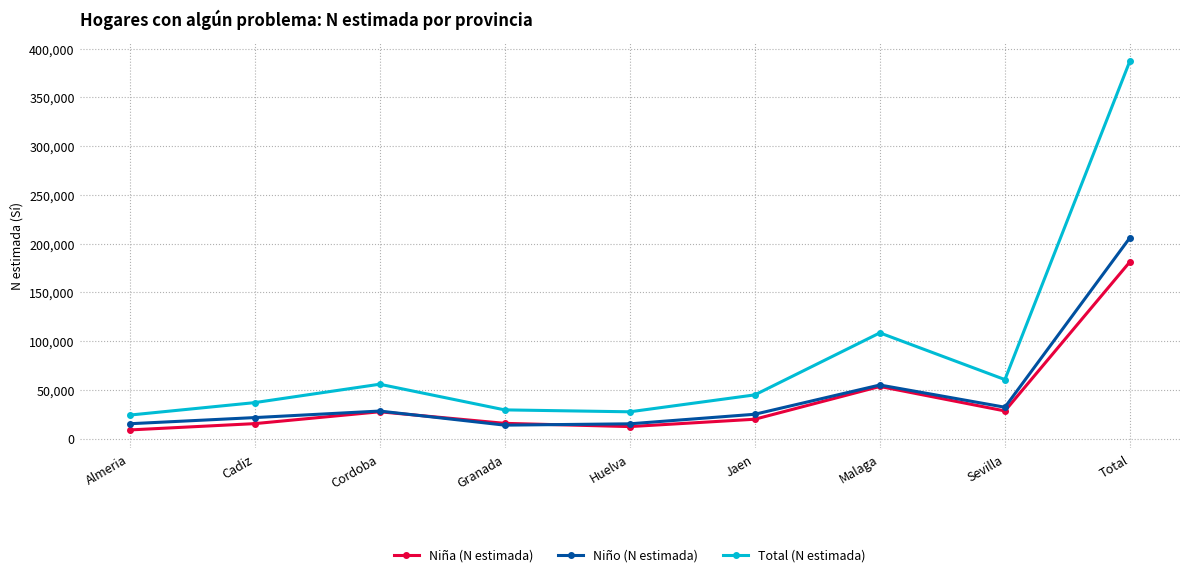

What is the spread (max minus min) of values at Sevilla?

32169